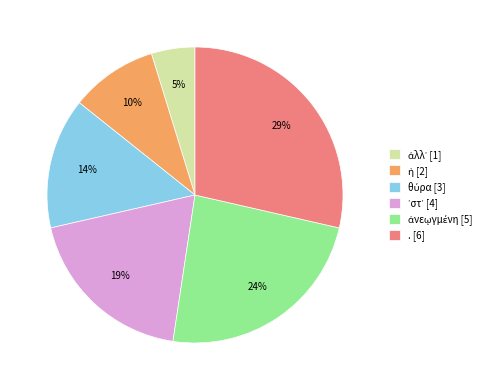

To the nearest percent, what is the difference between the largest and smallest slice percentages?

24%